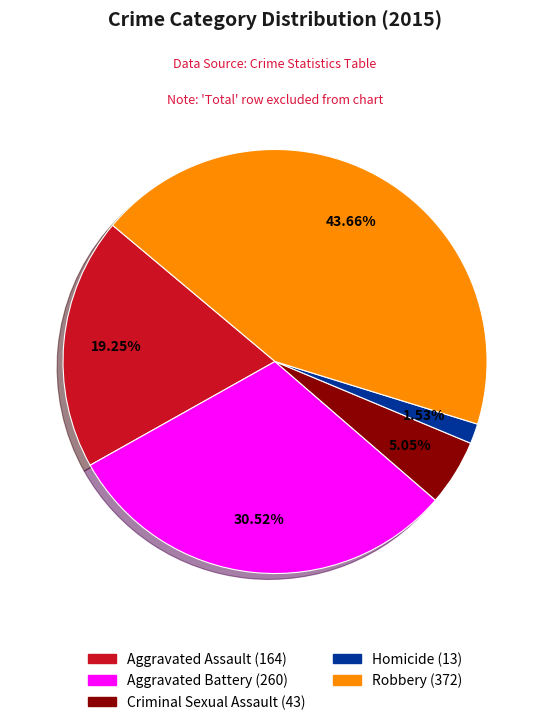

Approximately how many times larger is the value at Robbery compared to Aggravated Assault?

2.3